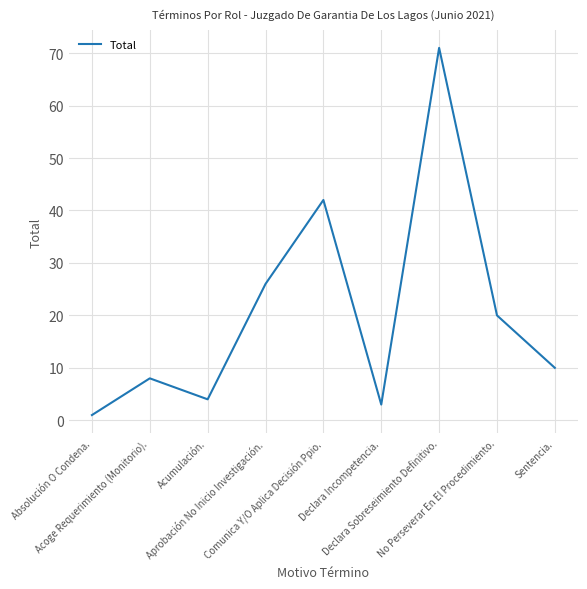

True or false: the data shows 1 at Absolución O Condena..

True